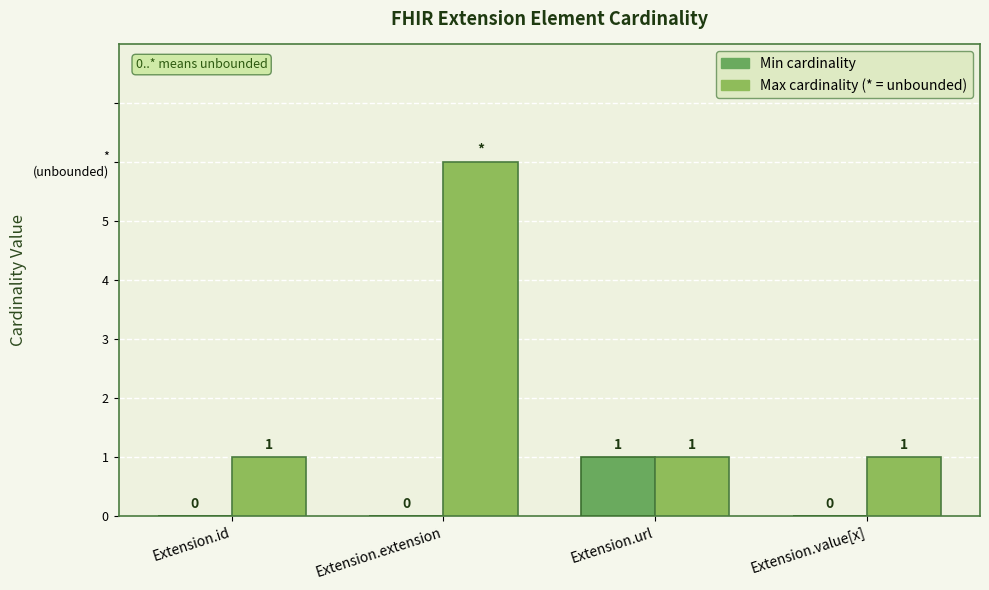

Are the bars grouped side by side (vs. stacked)?

Yes